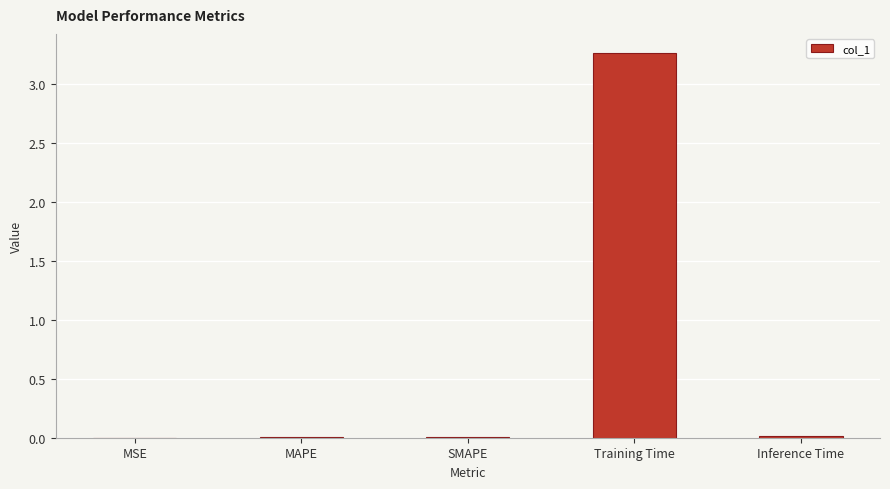

Between Training Time and MAPE, which is larger?

Training Time